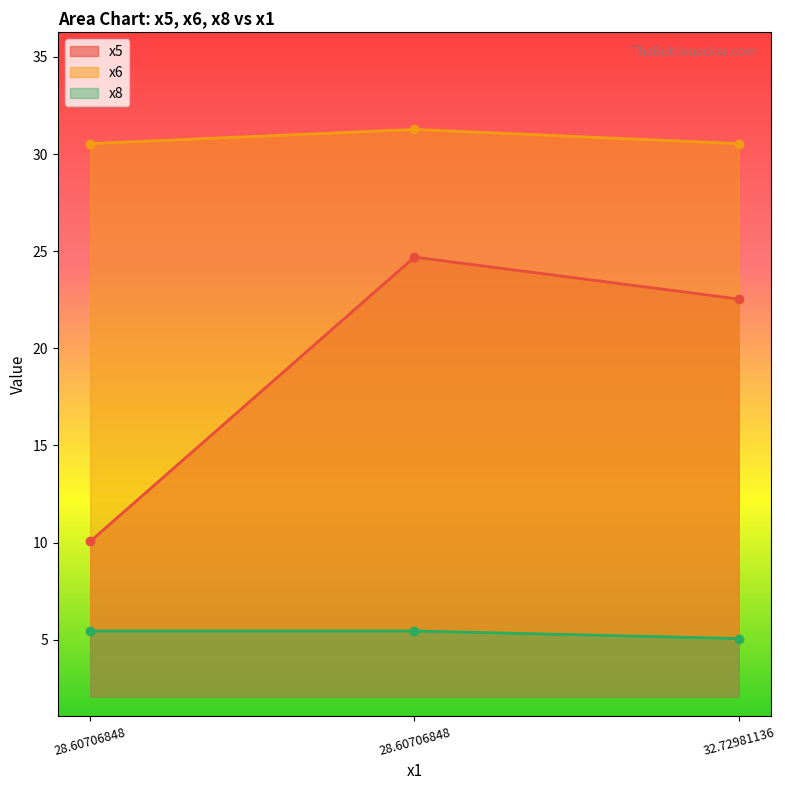

Is it true that x8 equals 5.4 at 28.60706848?

True